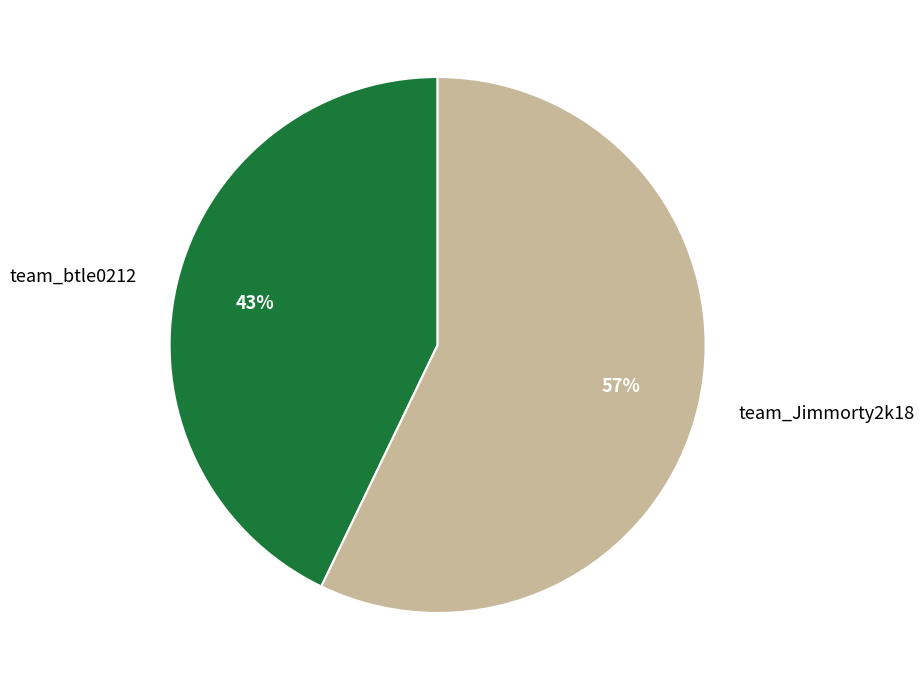

To the nearest percent, what is the combined percentage of team_btle0212 and team_Jimmorty2k18?

100%